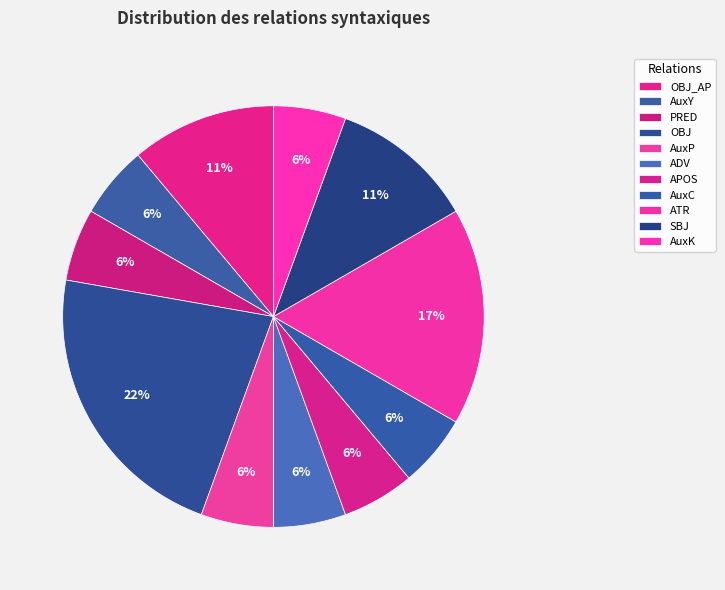

To the nearest percent, what percentage of the pie is AuxC?

6%